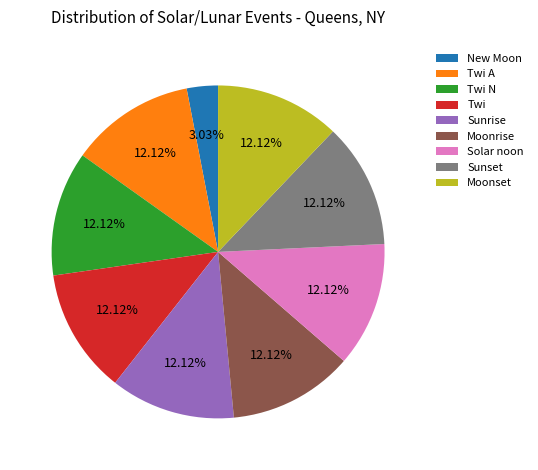

What portion of the pie excludes Twi A?

87.9%